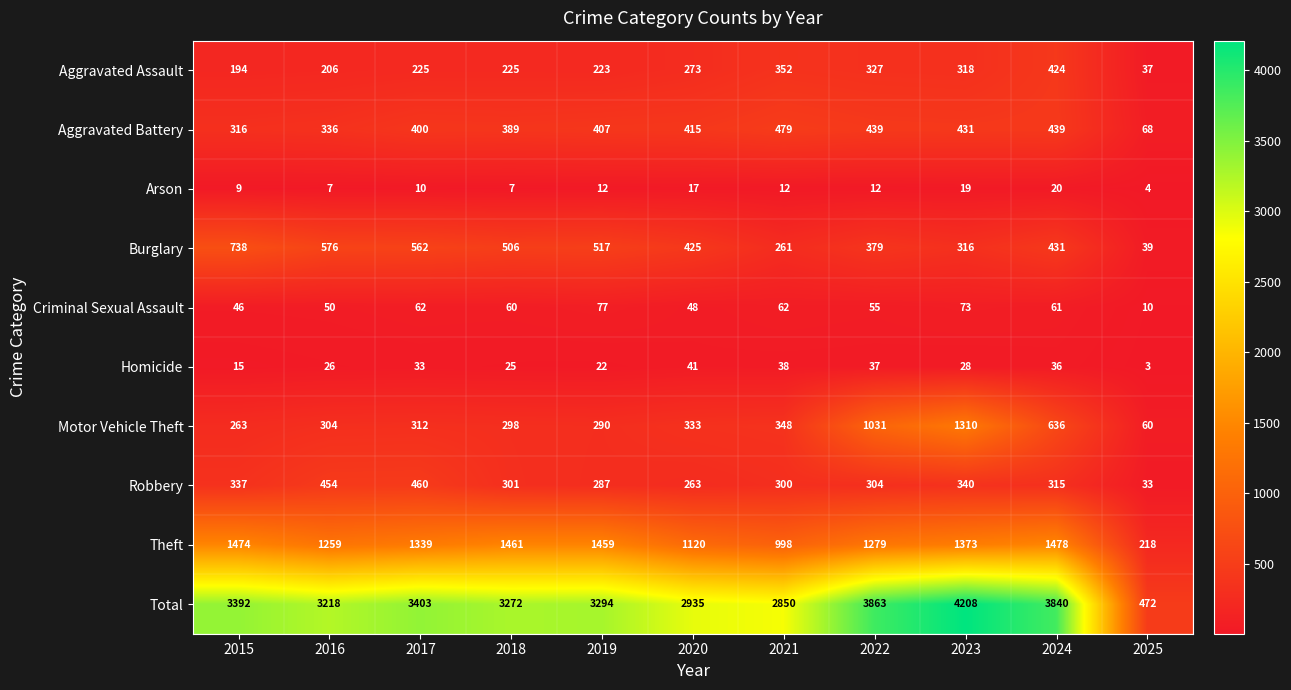

Which series changed the most between 2016 and 2025?

Total